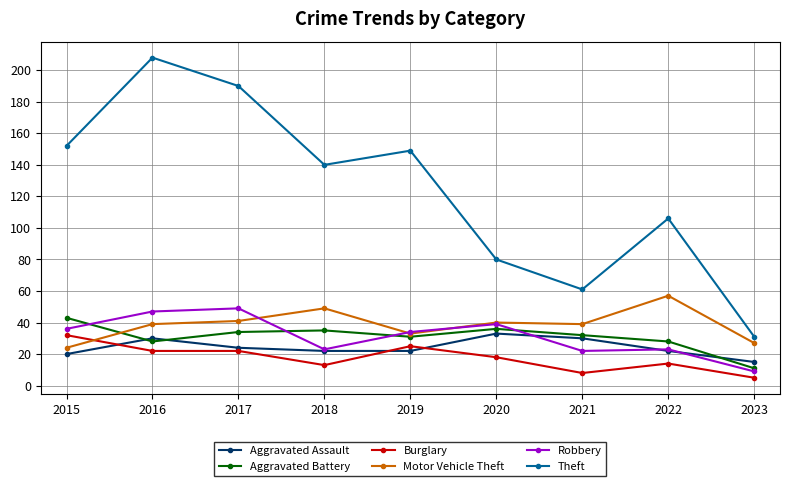

What is the total value across all series at 2022?

250